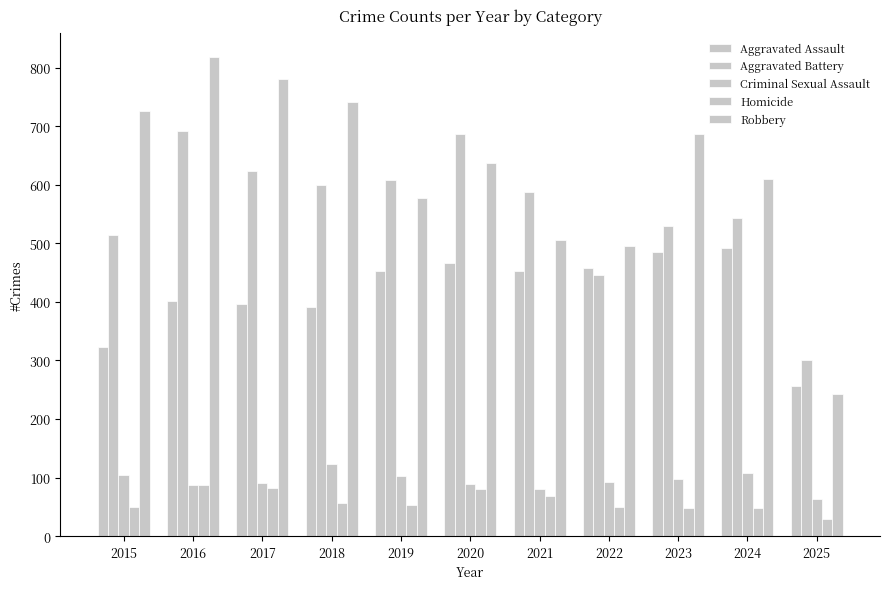

Which series has the largest range (max minus min)?

Robbery